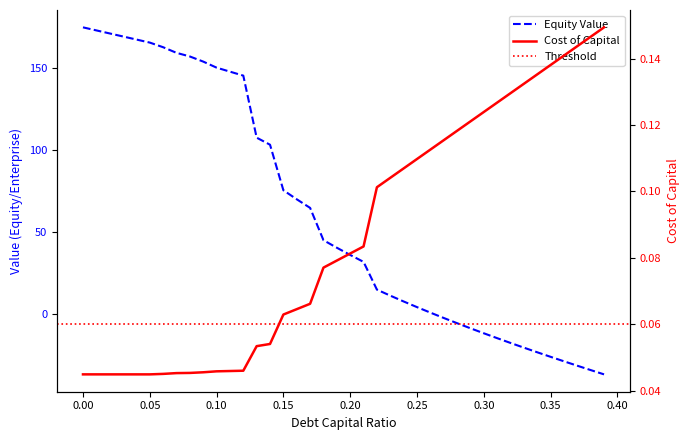

Approximately how many times larger is the value at 0.21 compared to 0.1?

0.2